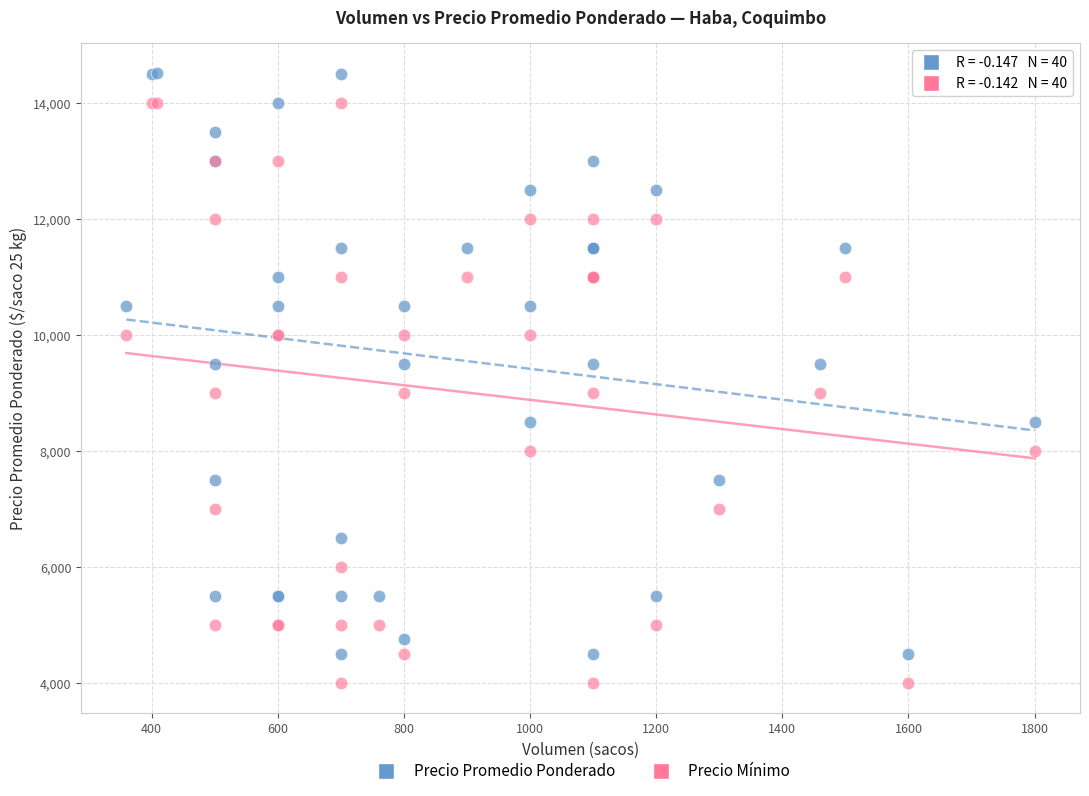

What are all the series names shown in the legend?

Precio Promedio Ponderado, Precio Mínimo